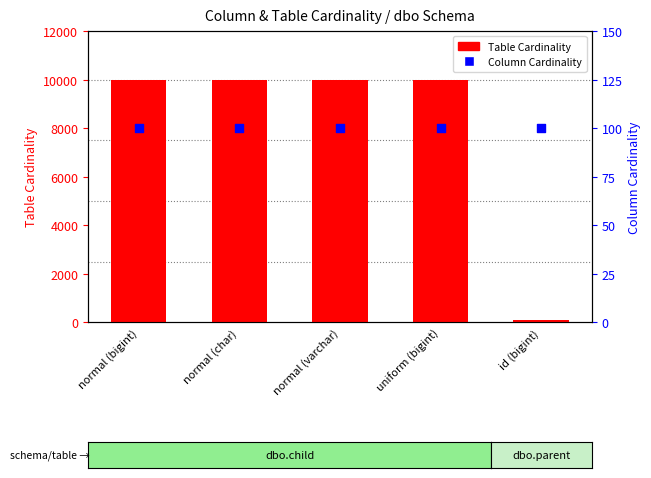

What is the total value across all series at uniform (bigint)?

10100